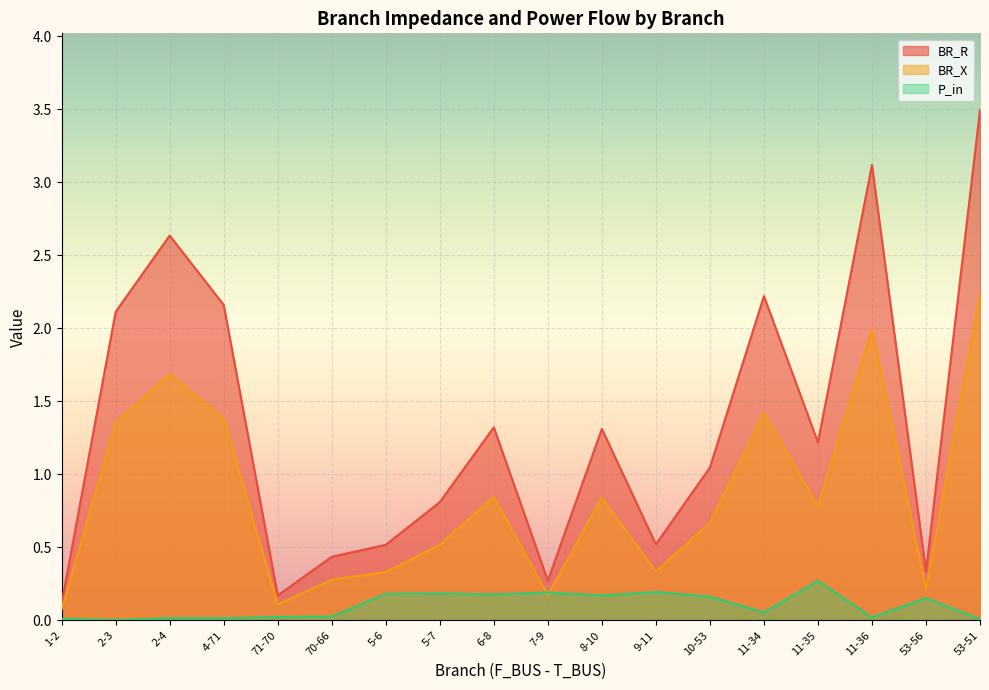

Rank the series by their average value, from lowest to highest.

P_in, BR_X, BR_R